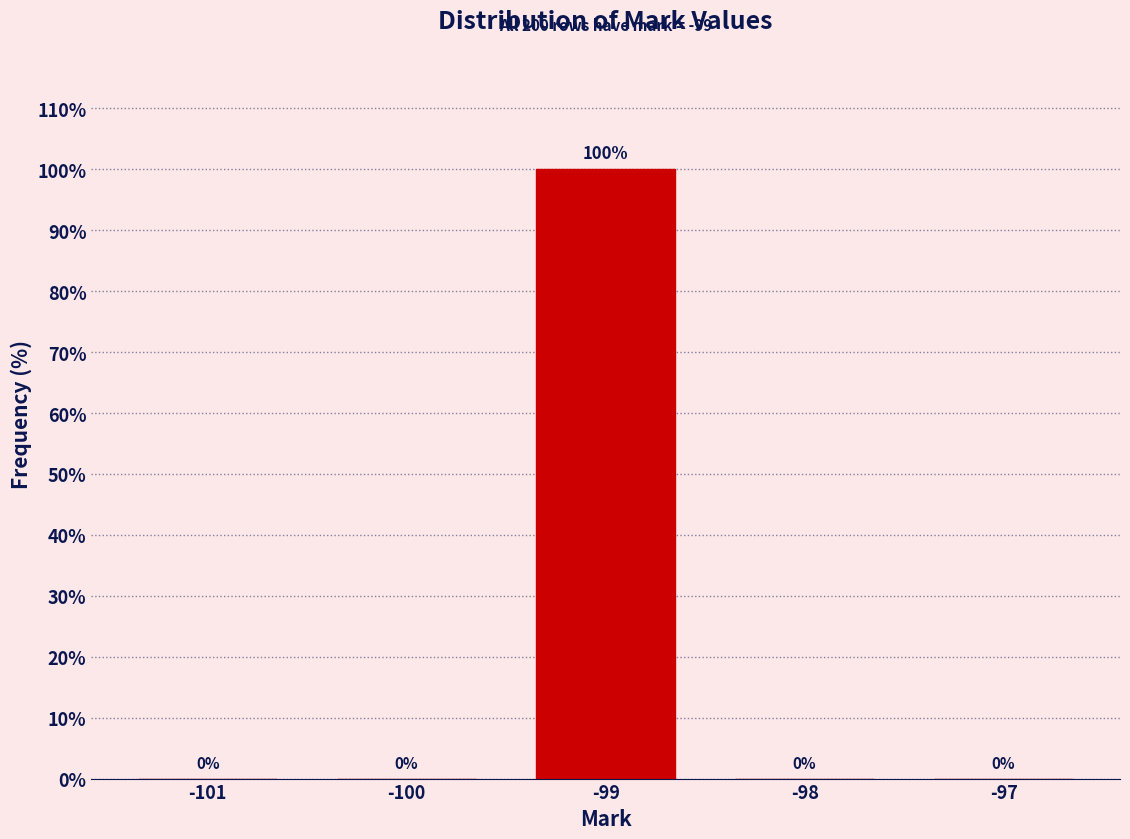

Reading right to left, transcribe all the data shown in this chart.

-97=0	-98=0	-99=100	-100=0	-101=0